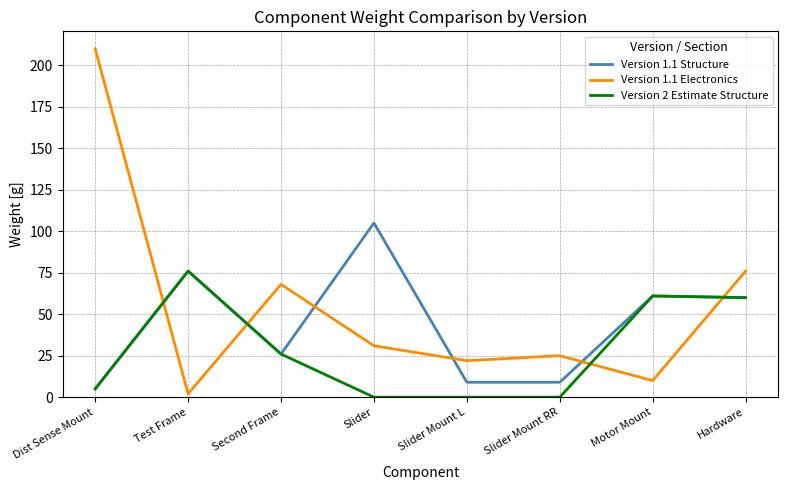

Reading left to right, what are all the values shown in this chart?

Version 1.1 Structure: 5	76	26	105	9	9	61	60
Version 1.1 Electronics: 210	2	68	31	22	25	10	76
Version 2 Estimate Structure: 5	76	26	0	0	0	61	60